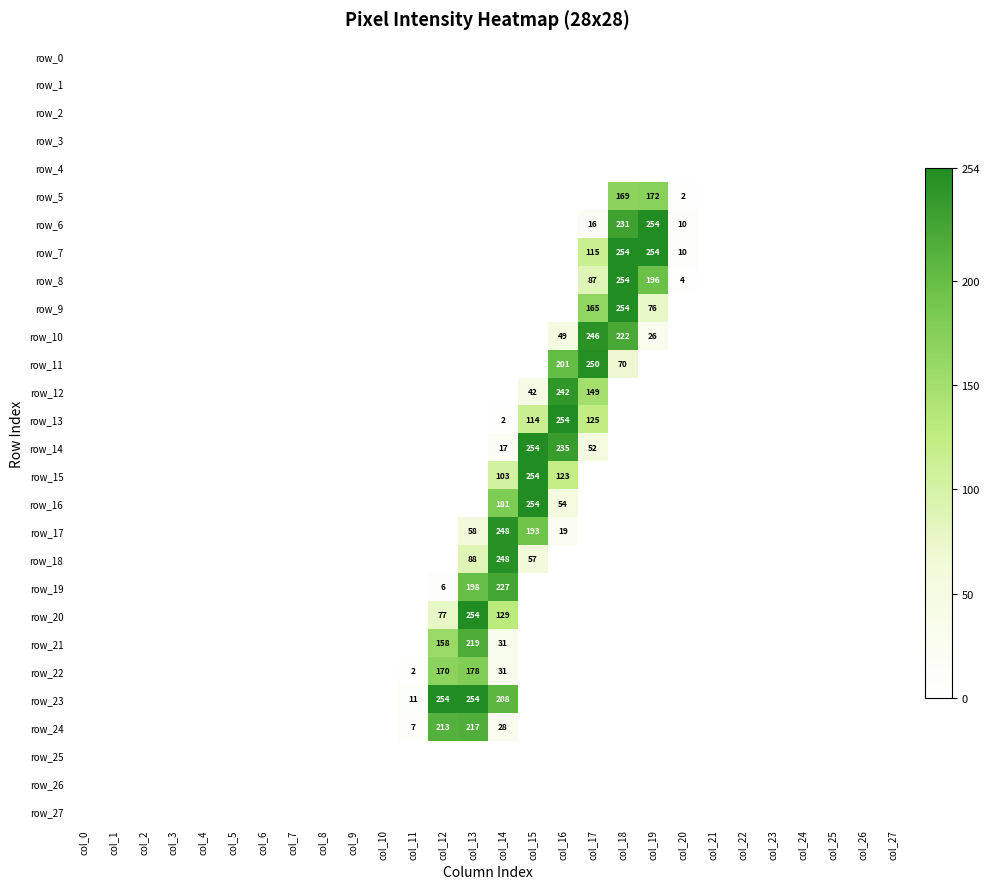

At which category is the sum across all series the highest?

col_13